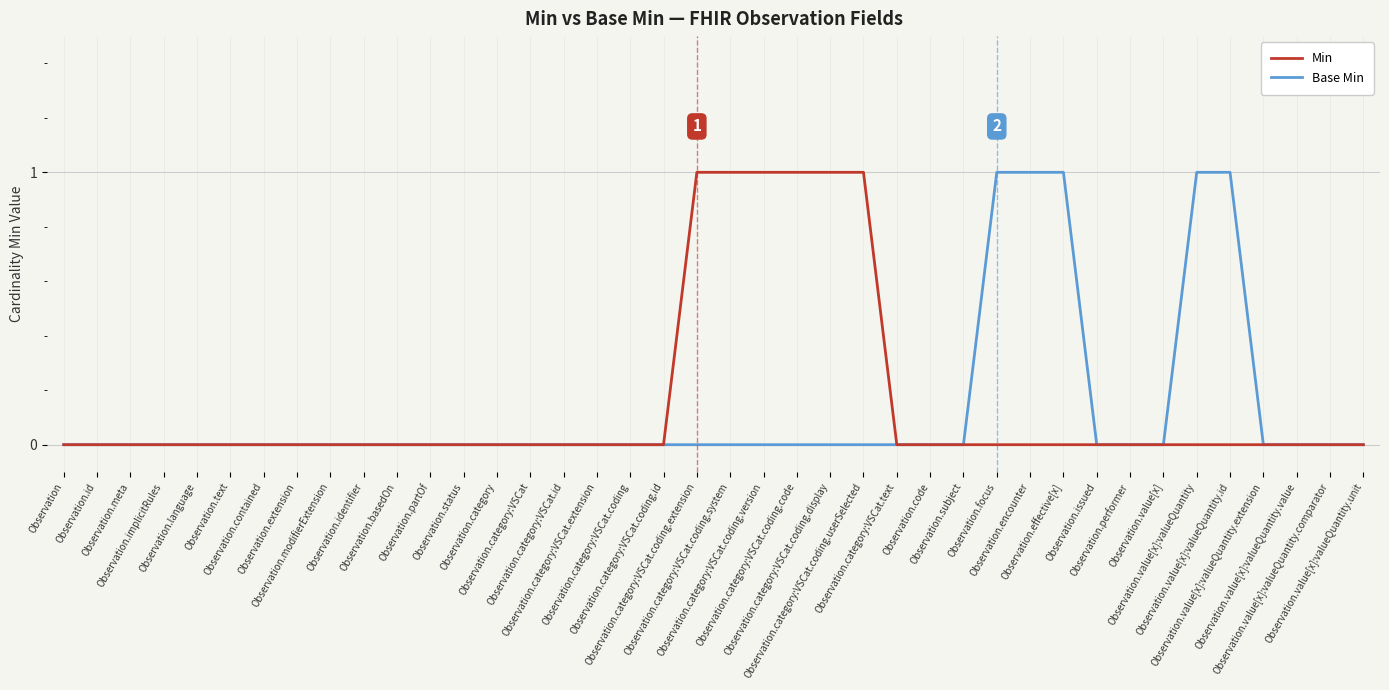

What are all the series names shown in the legend?

Min, Base Min